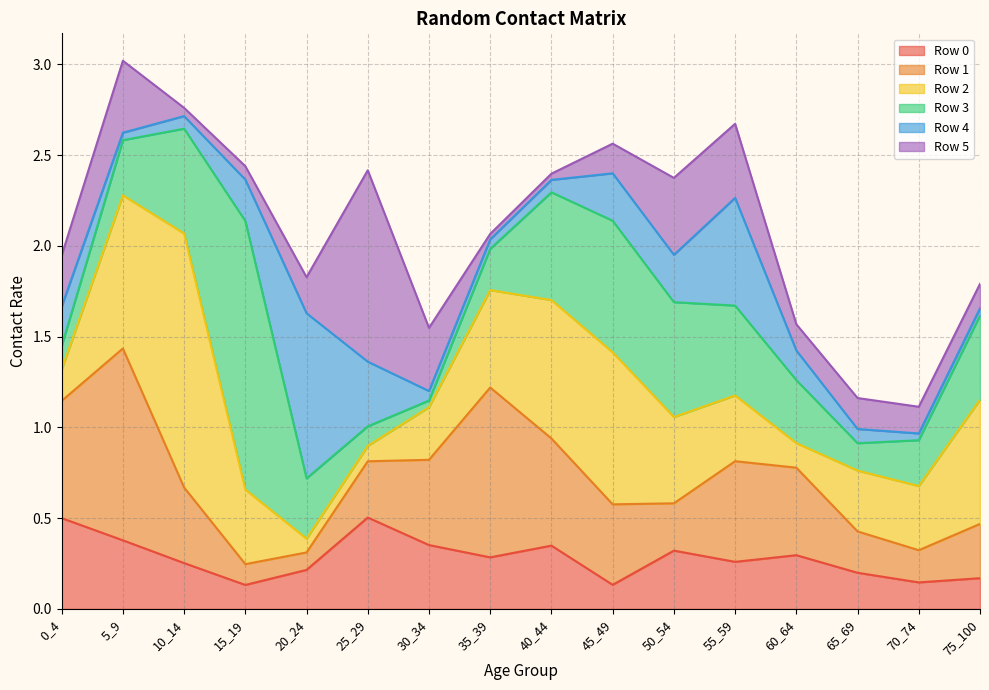

What is the value of the Row 4 point at the 12th from the left?

0.6